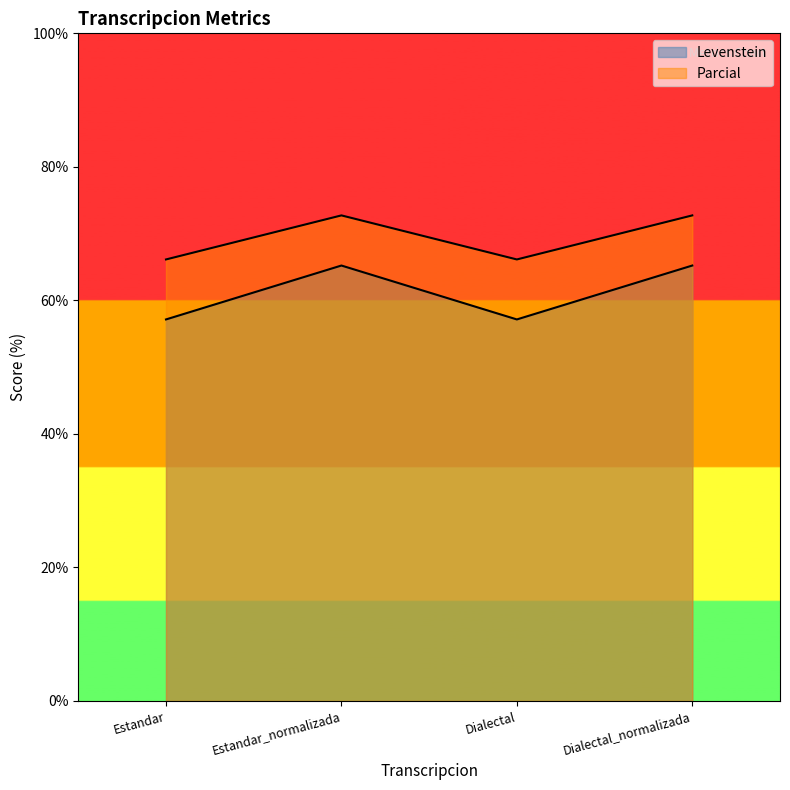

List the series in order of their peak value, lowest first.

Levenstein, Parcial